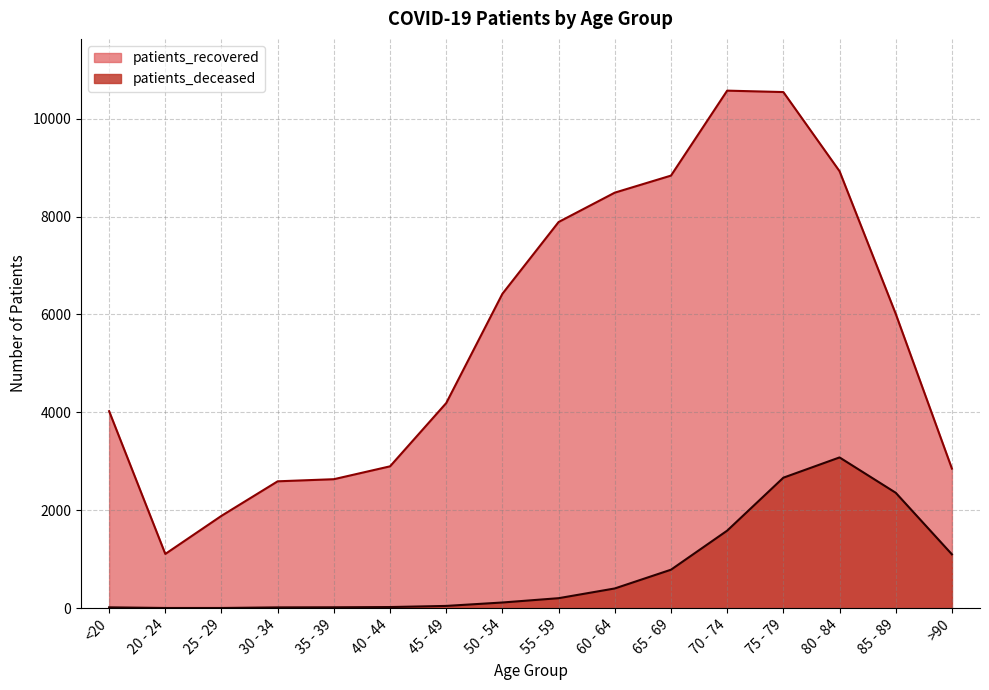

Reading left to right, what are all the values shown in this chart?

patients_deceased: <20=16	20 - 24=3	25 - 29=3	30 - 34=15	35 - 39=17	40 - 44=22	45 - 49=45	50 - 54=115	55 - 59=203	60 - 64=402	65 - 69=785	70 - 74=1583	75 - 79=2665	80 - 84=3079	85 - 89=2357	>90=1099
patients_recovered: <20=4024	20 - 24=1107	25 - 29=1886	30 - 34=2591	35 - 39=2634	40 - 44=2897	45 - 49=4190	50 - 54=6423	55 - 59=7889	60 - 64=8489	65 - 69=8837	70 - 74=10573	75 - 79=10544	80 - 84=8927	85 - 89=6013	>90=2851